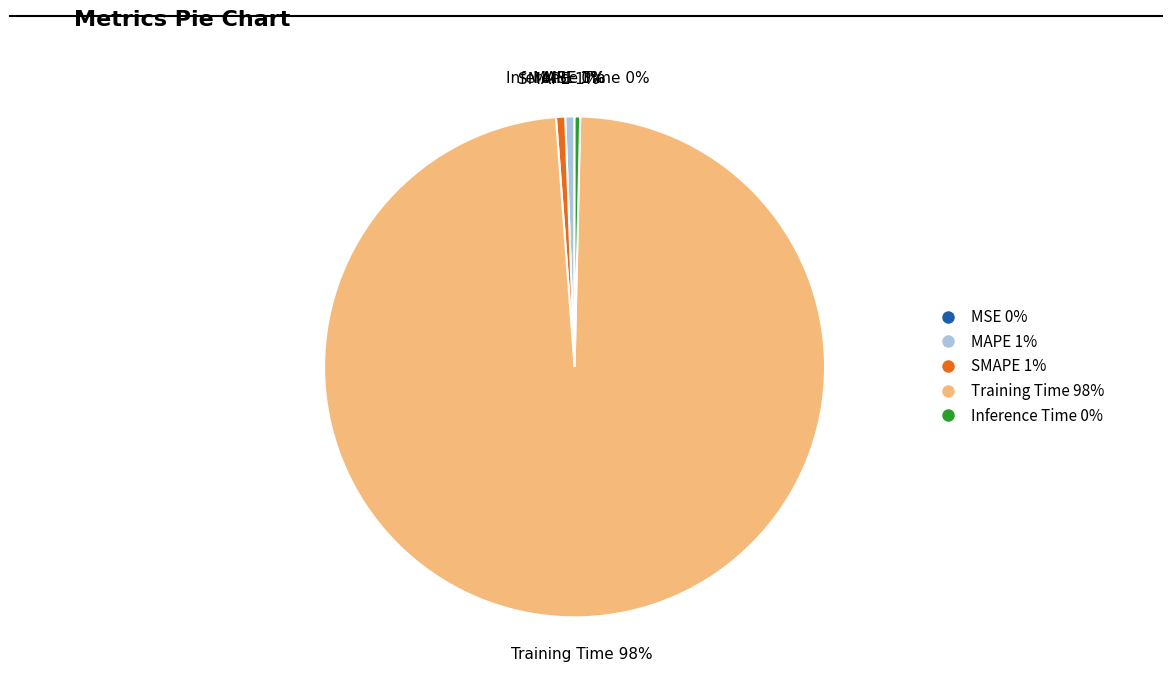

To the nearest percent, what percentage of the pie is Training Time?

98%